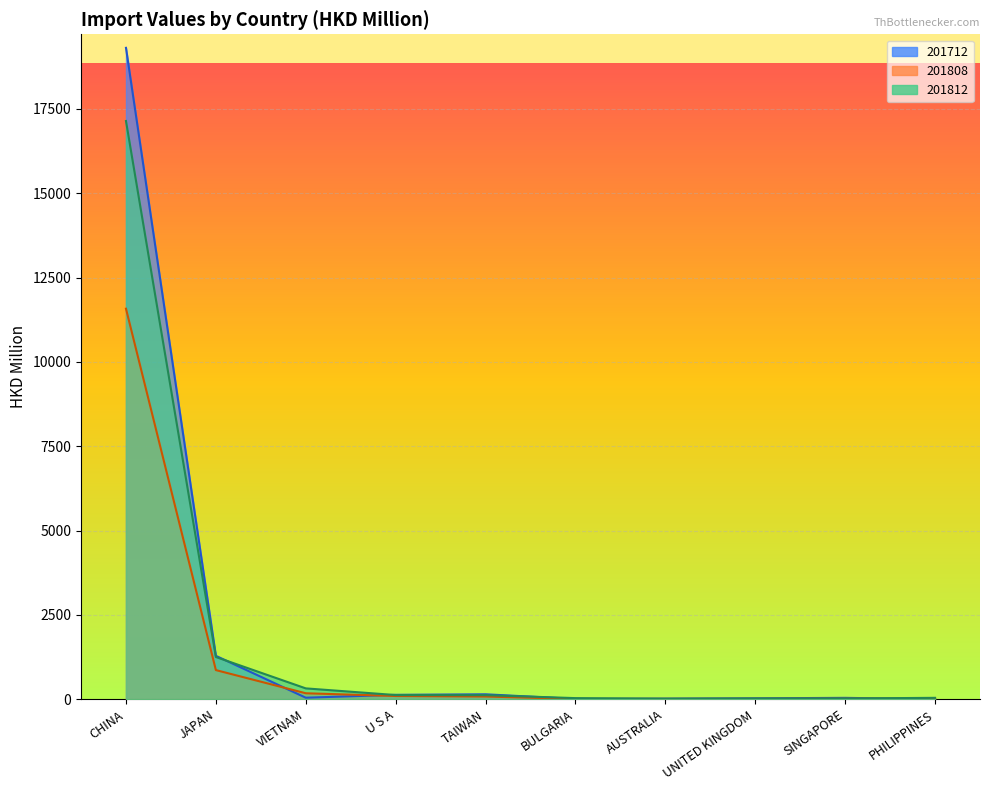

True or false: 201812 has a value of 1250.8 at JAPAN.

True